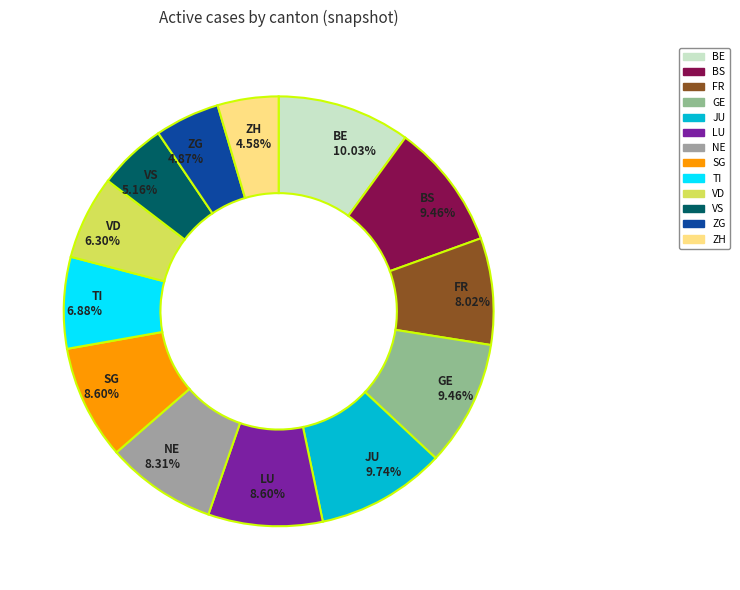

Which has a higher value, SG or BS?

BS